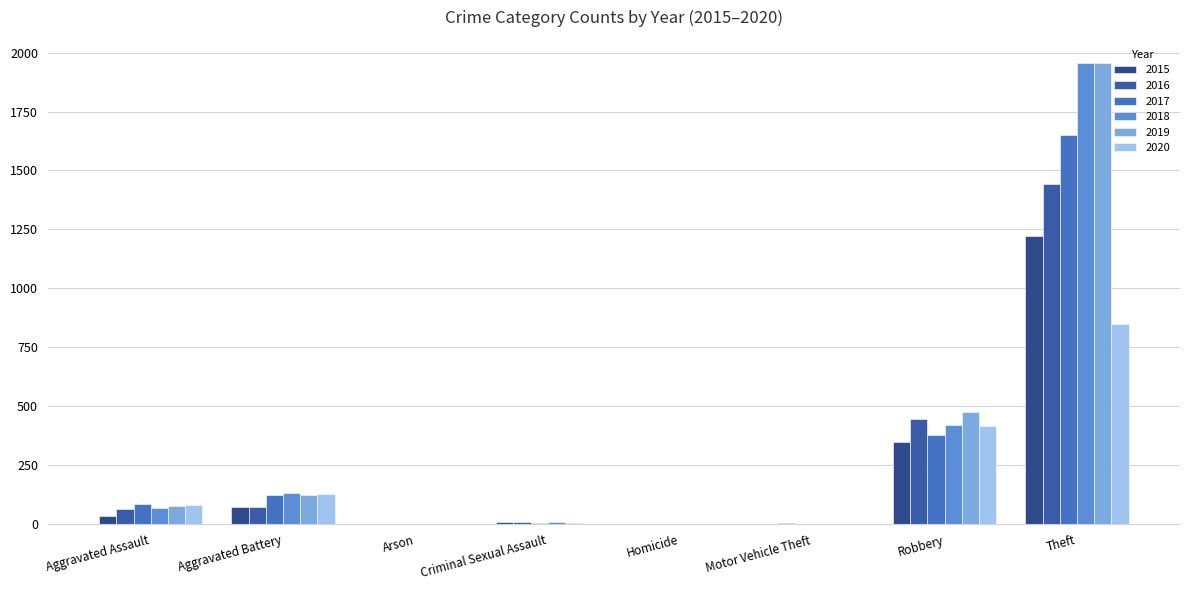

Count the number of categories in the chart.

8